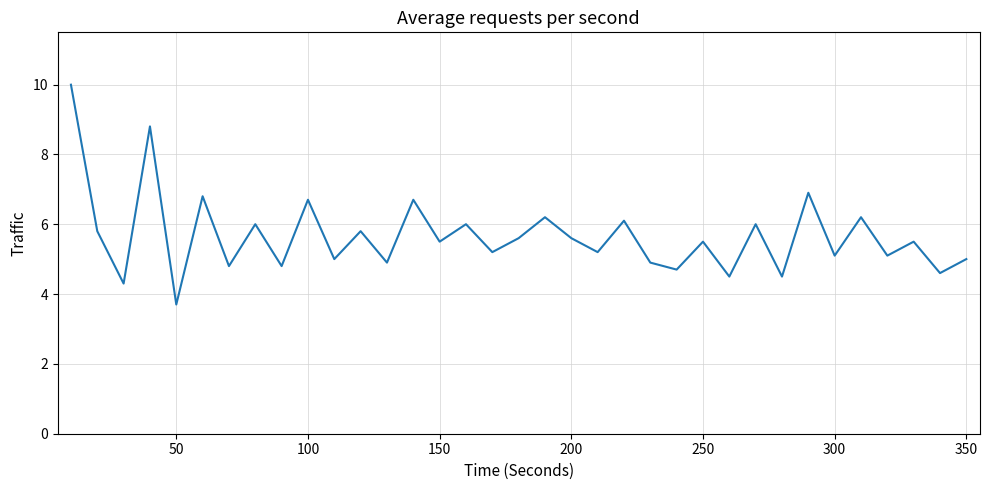

What is the greatest value displayed?

10.0